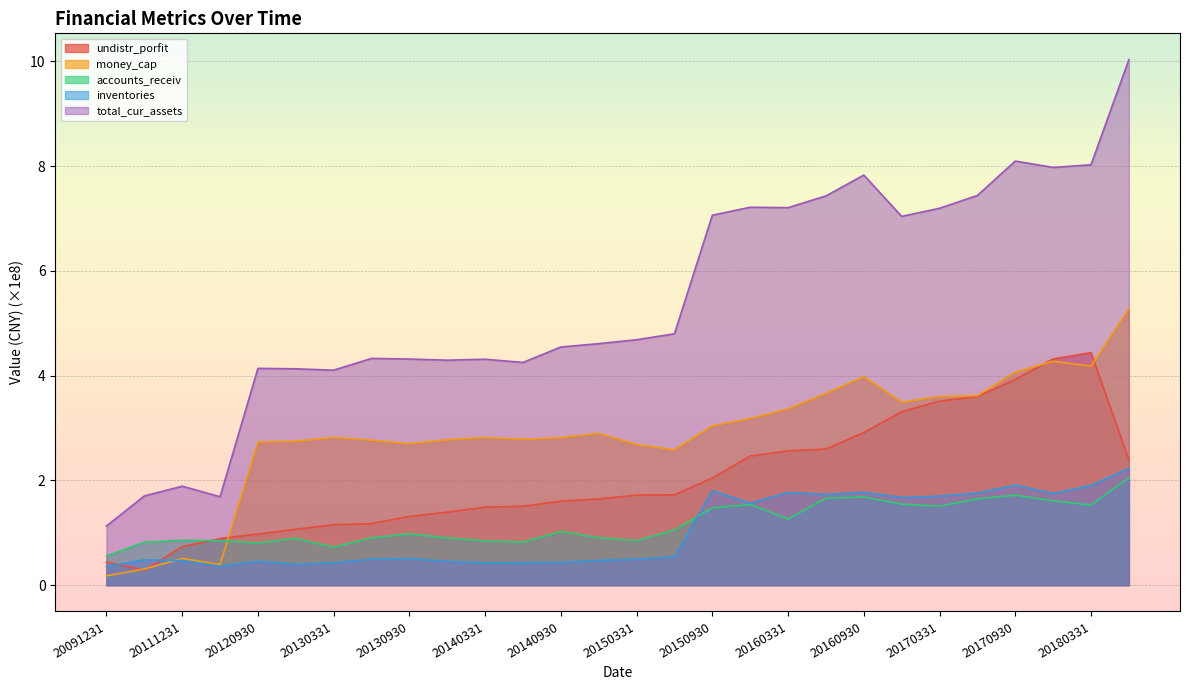

How many lines are shown in the chart?

5